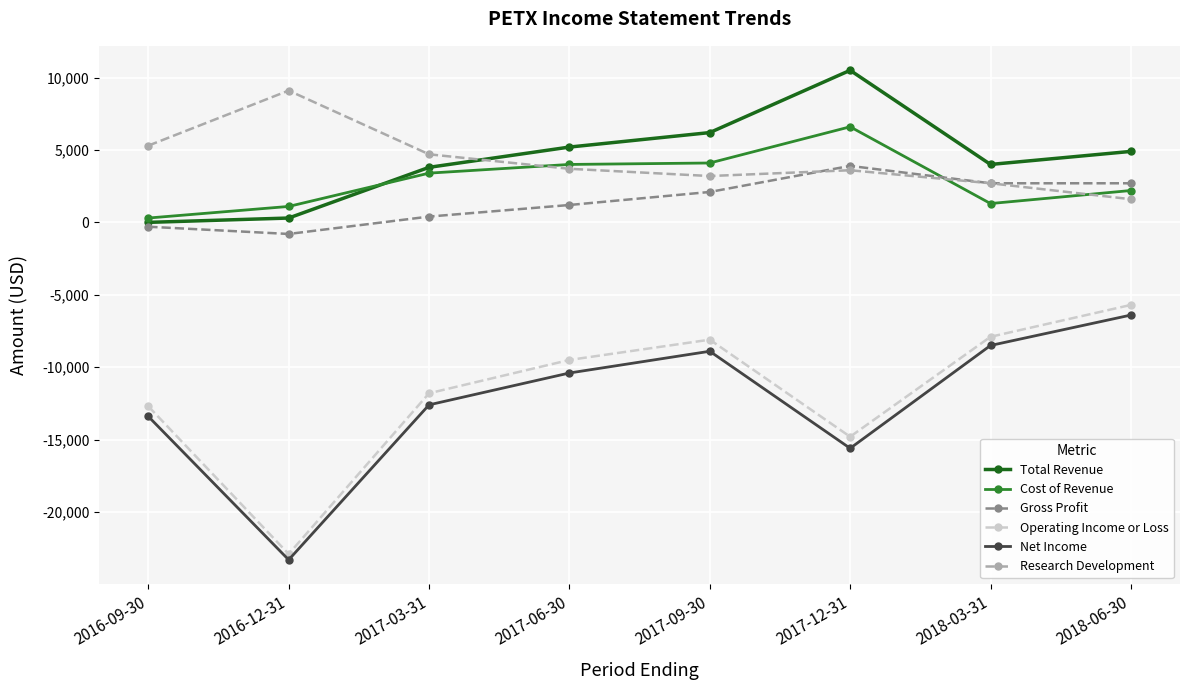

What are all the series names shown in the legend?

Total Revenue, Cost of Revenue, Gross Profit, Operating Income or Loss, Net Income, Research Development